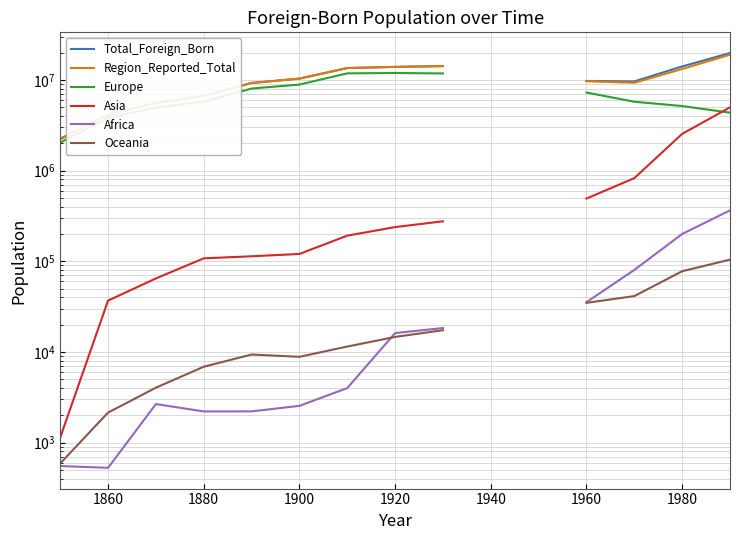

Which series has the widest spread of values?

Total_Foreign_Born